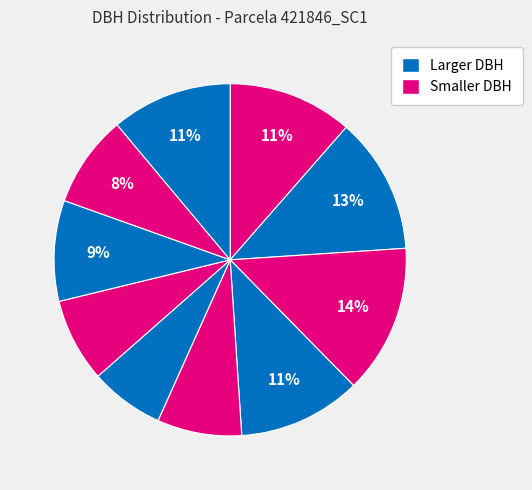

How many segments does this pie chart have?

10